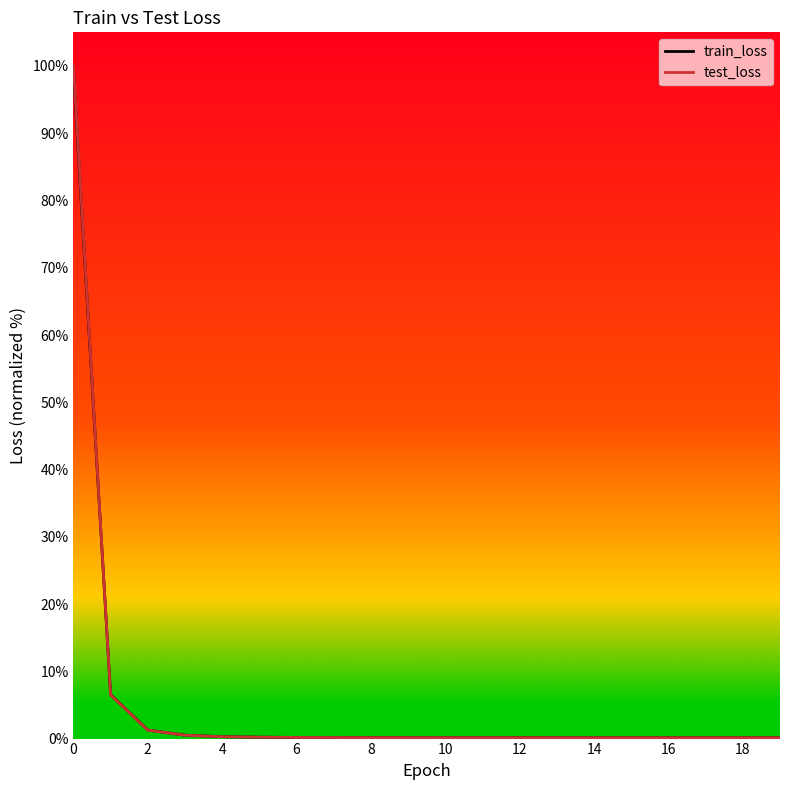

How many intersections are there between train_loss and test_loss?

4